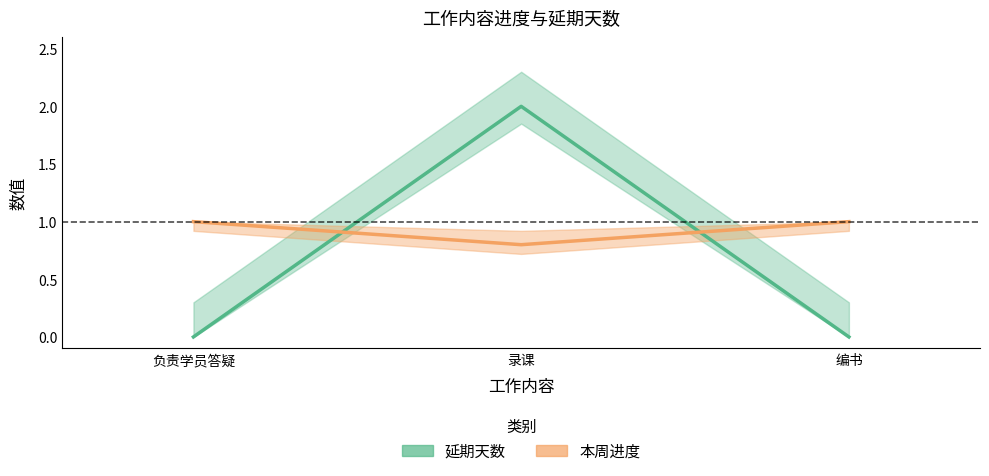

Does the chart have visible grid lines?

No